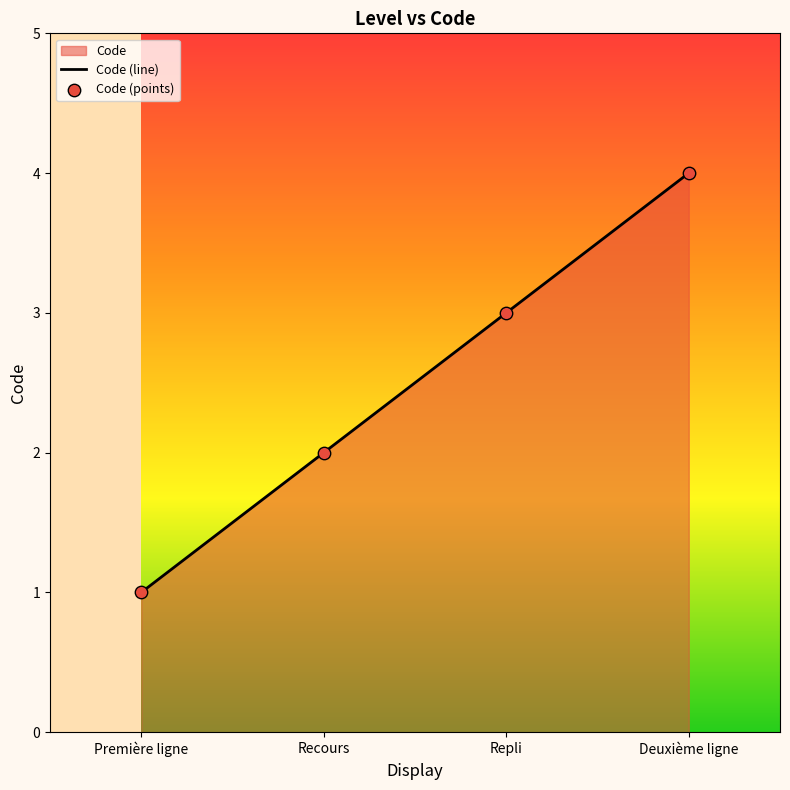

Which series reaches the minimum Y coordinate?

Code (line)